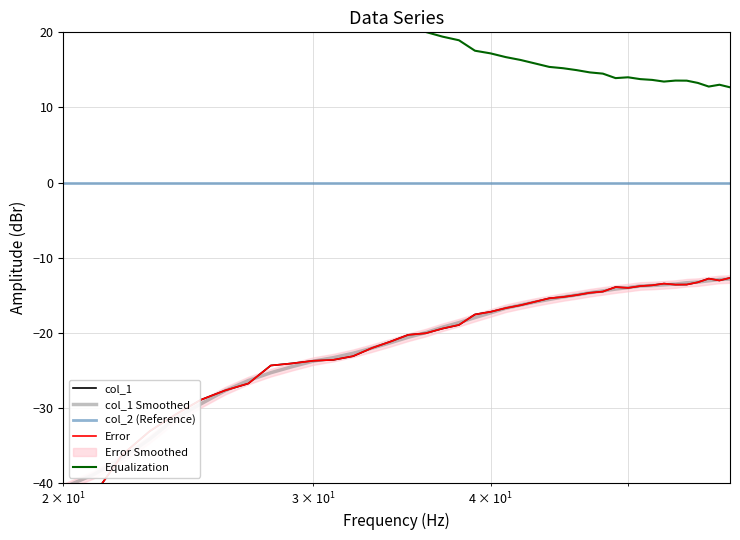

True or false: col_2 (Reference) and col_1 Smoothed cross at least once.

False